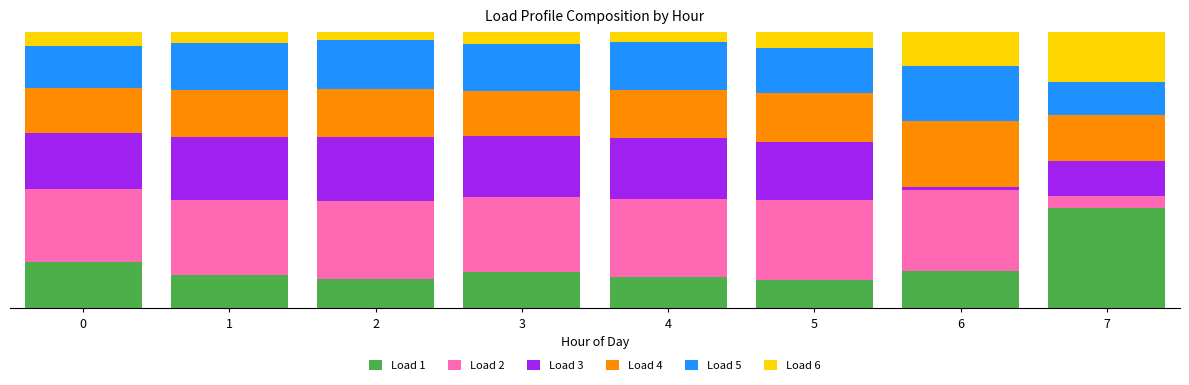

Is it true that Load 5 equals 0.2 at 6?

True